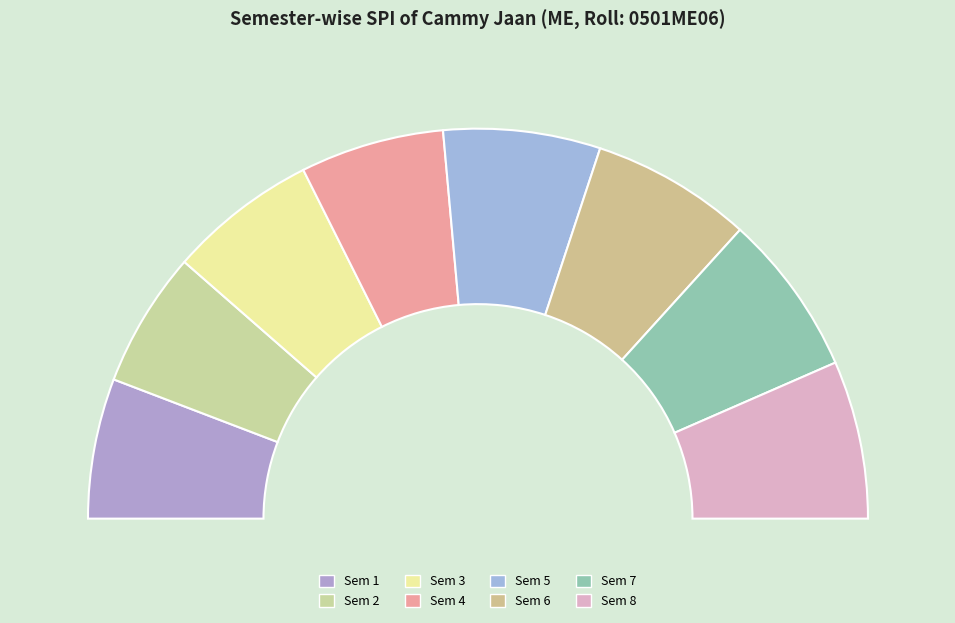

Does Sem 8 account for over 50% of the chart?

No